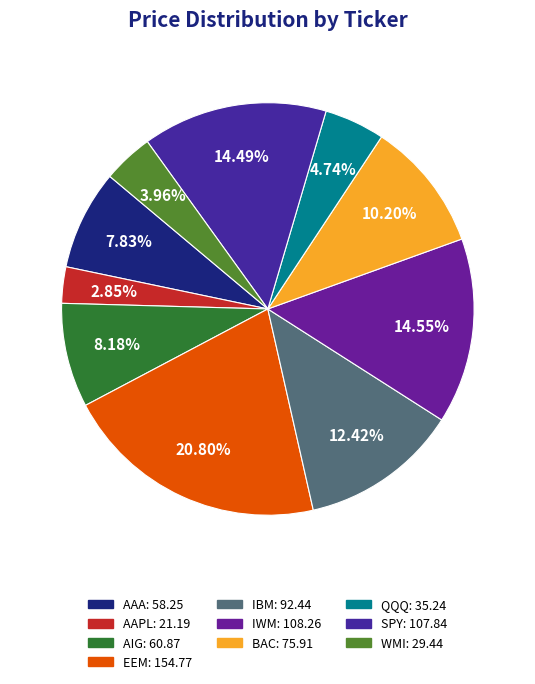

Combined, do WMI and IWM account for over 50%?

No